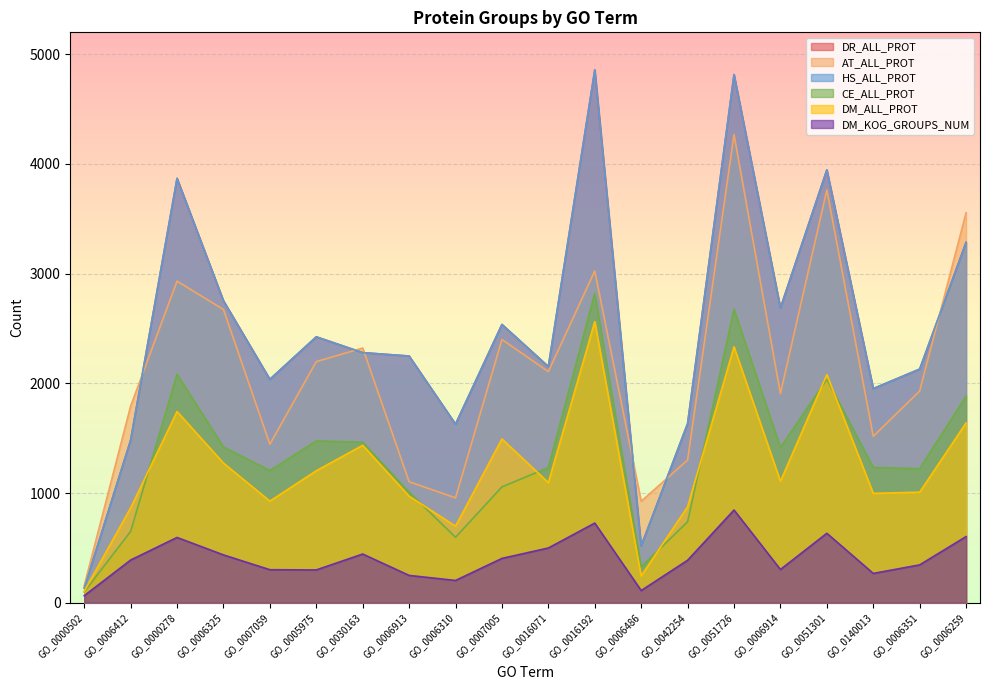

Which category has the highest value in the HS_ALL_PROT series?

GO_0016192